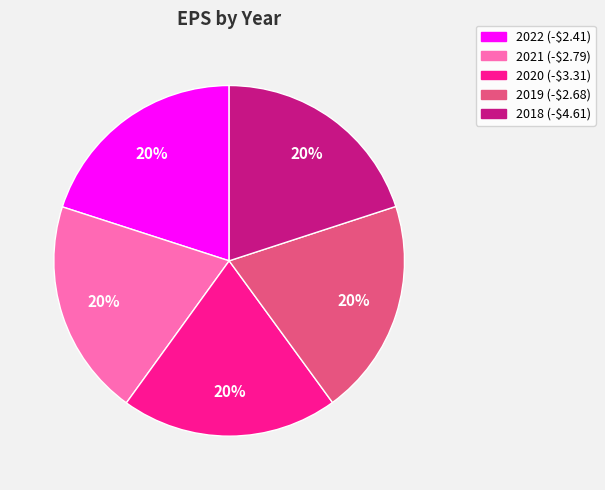

The 2019 slice represents 20% of the pie. True or false?

True